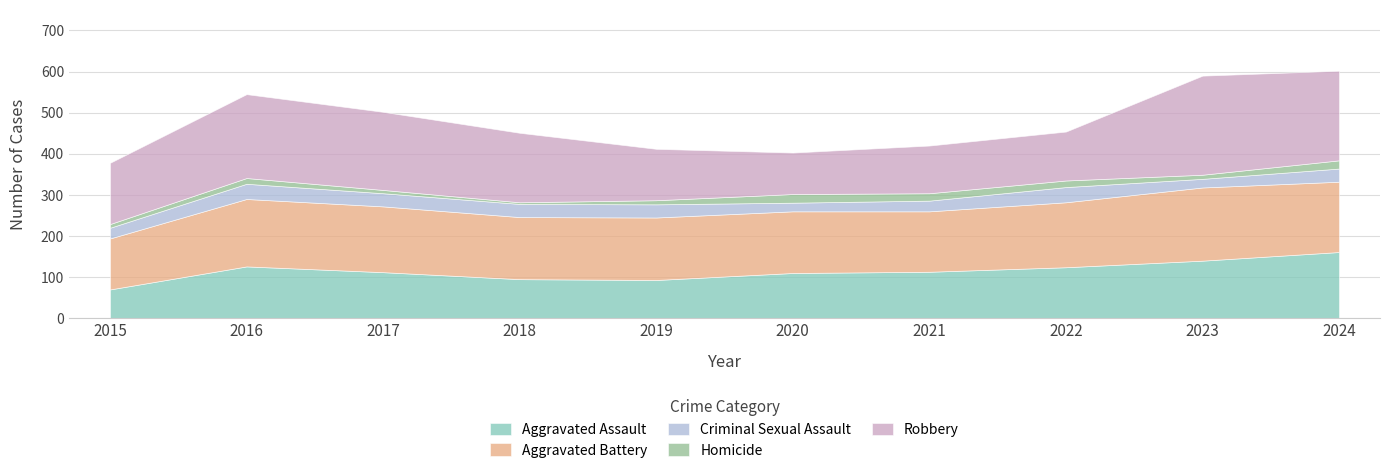

What is the value of the Aggravated Battery point at the 2nd from the left?

164